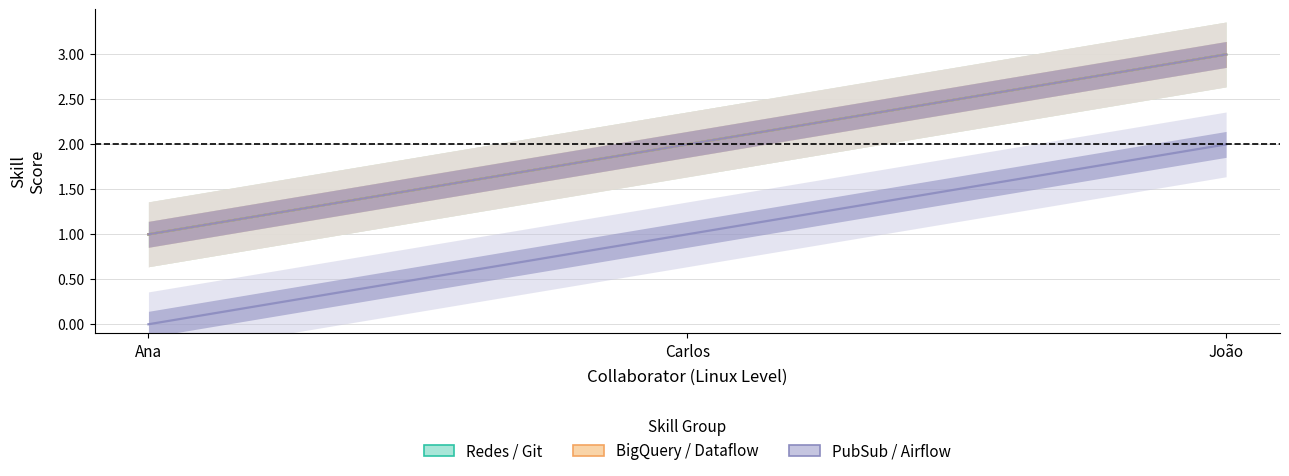

Does the chart have visible grid lines?

Yes